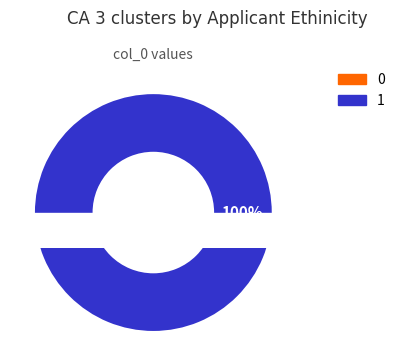

Do 1 and 0 together represent more than half of the pie?

Yes